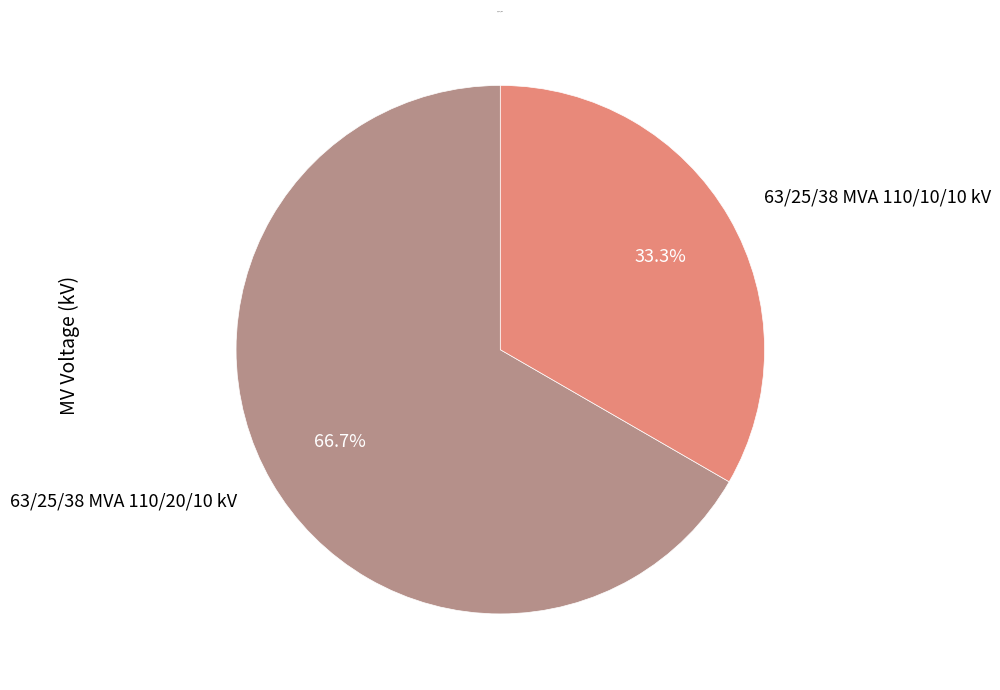

To the nearest percent, what percentage of the pie is 63/25/38 MVA 110/20/10 kV?

67%